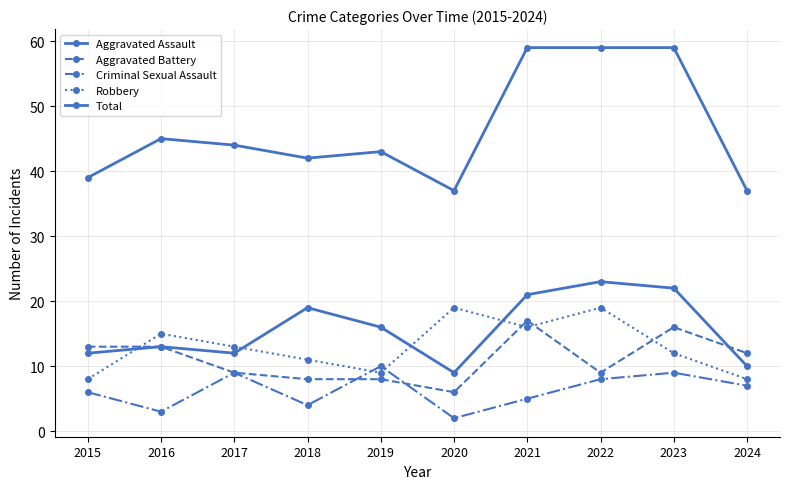

How many distinct data groups are displayed?

5